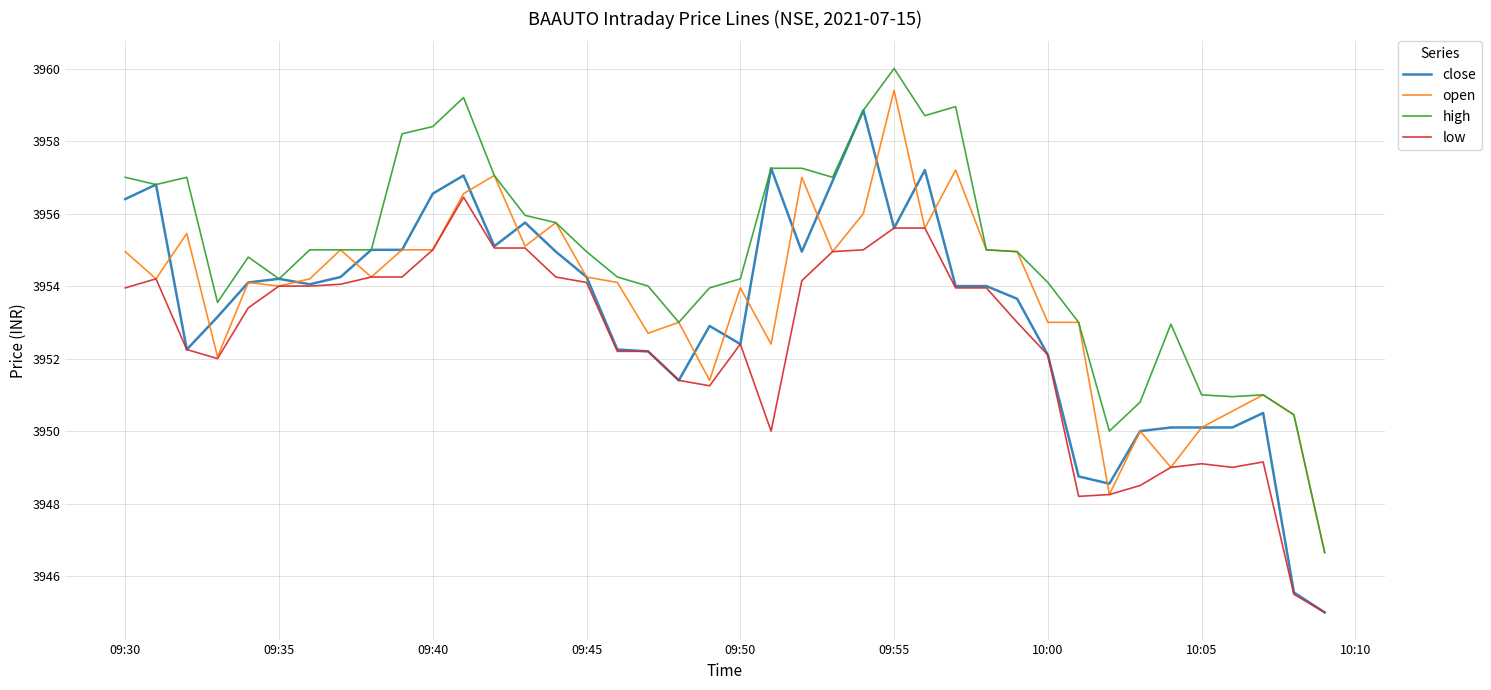

Which series has the largest total across all categories?

high